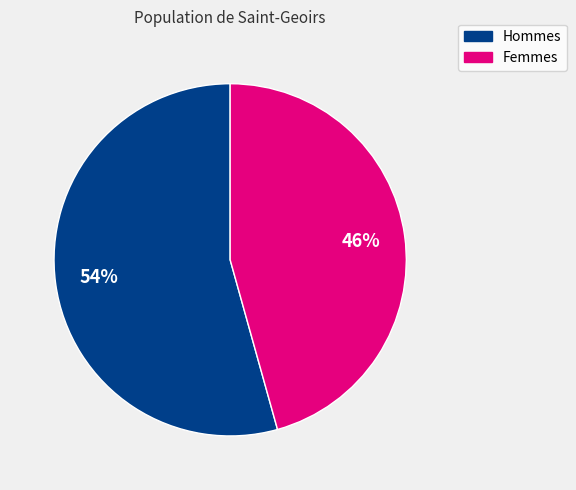

Is there any slice that represents more than half of the pie?

Yes